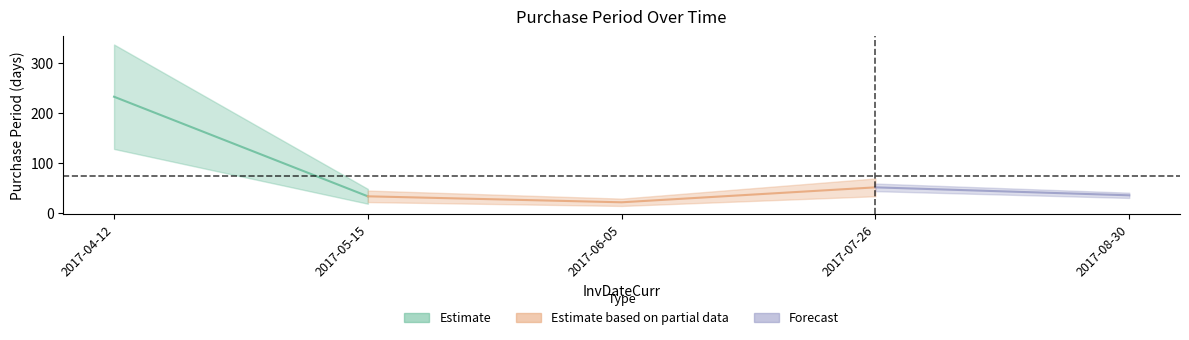

Does the chart have visible grid lines?

No